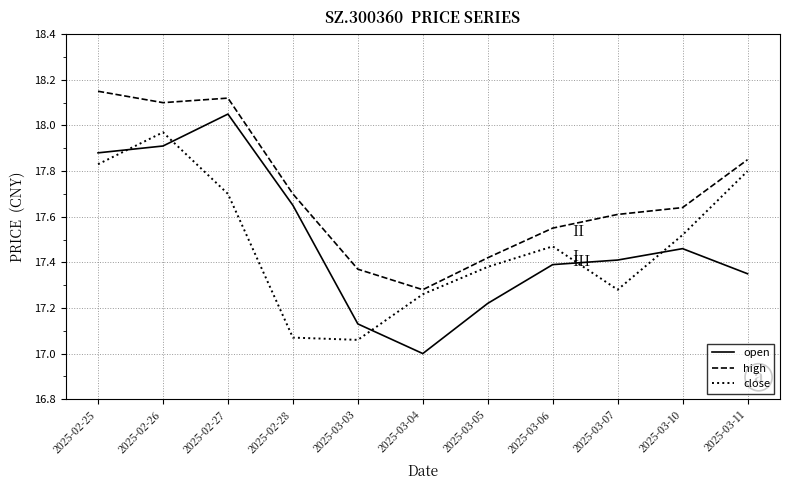

What is the minimum value shown in the chart?

17.0